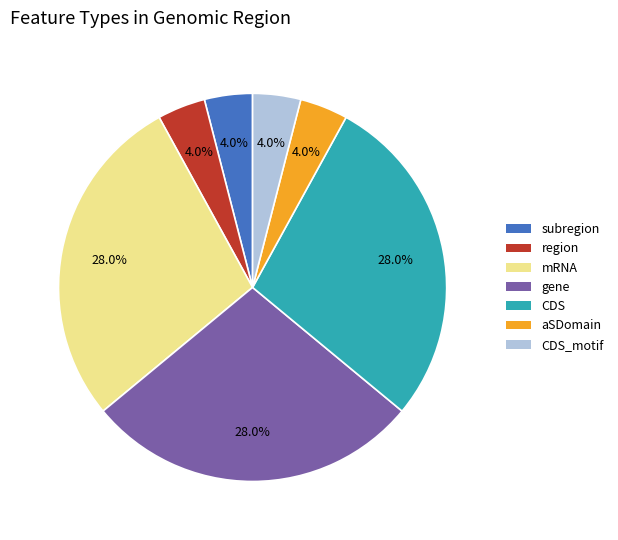

Does any single category account for the majority?

No